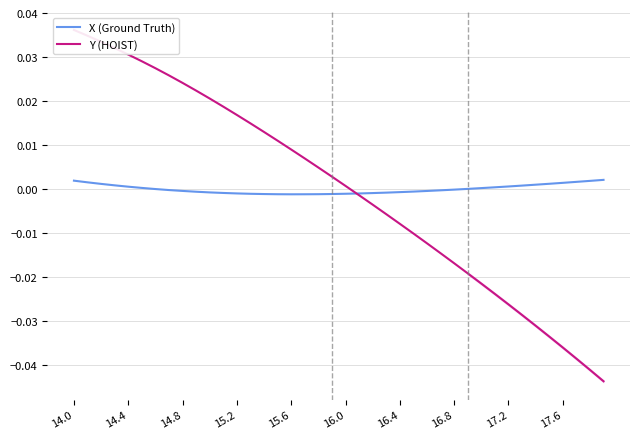

At how many categories does at least one series exceed 0?

32